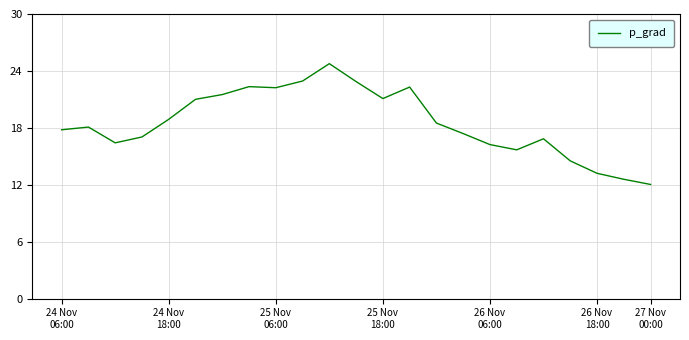

What is the smallest value displayed?

12.0